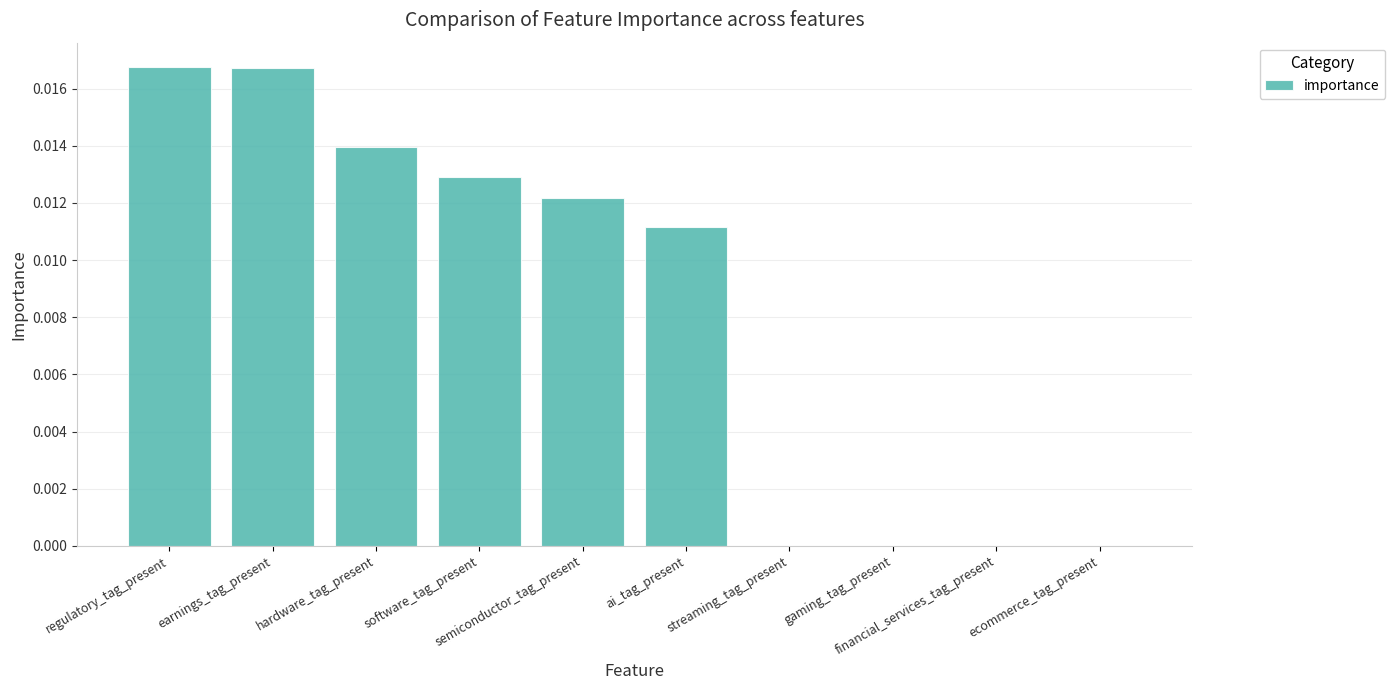

Rank the categories by value from lowest to highest.

streaming_tag_present, gaming_tag_present, financial_services_tag_present, ecommerce_tag_present, ai_tag_present, semiconductor_tag_present, software_tag_present, hardware_tag_present, earnings_tag_present, regulatory_tag_present